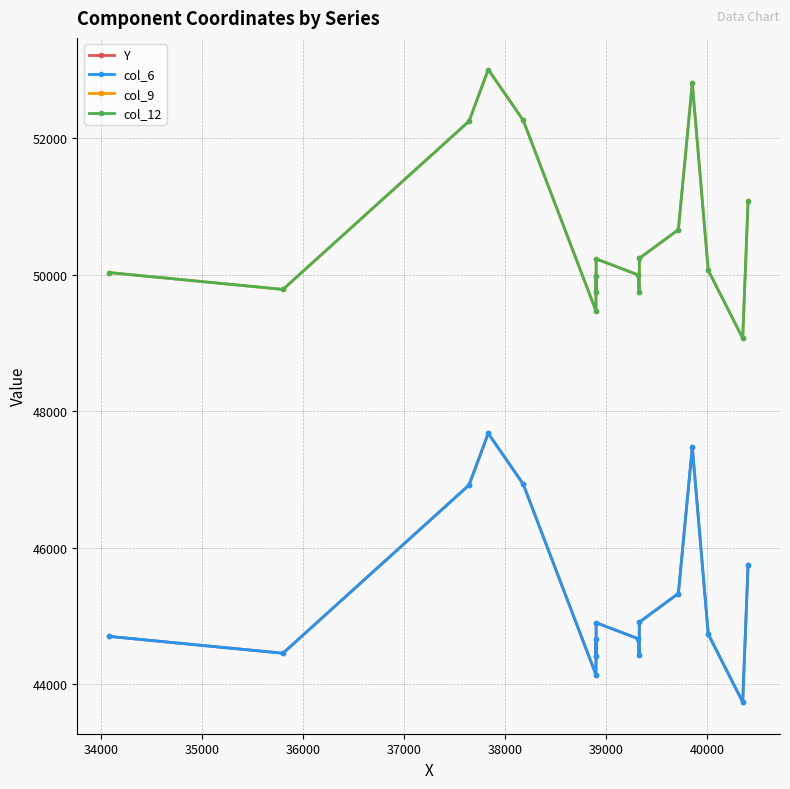

True or false: col_9 and col_6 intersect in this chart.

False